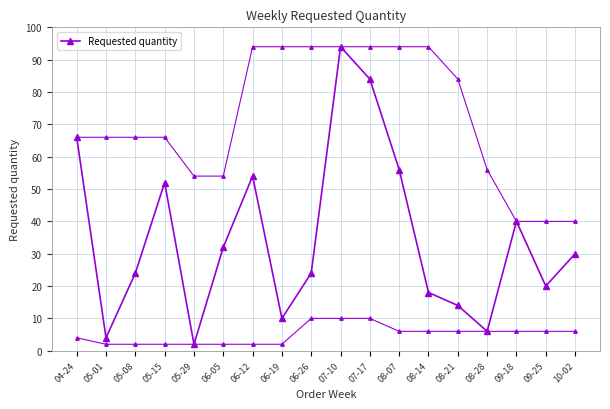

How many points are lower than both their immediate neighbors (excluding endpoints)?

5